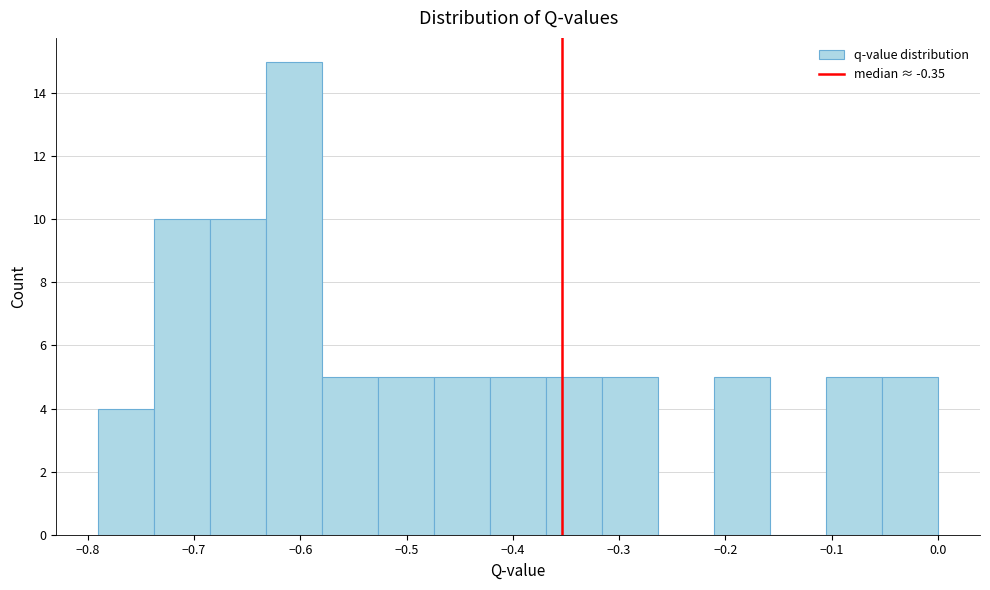

Reading left to right, list every bar in this chart as the range it spans on the x-axis followed by its height. Neither the bar edges nor the heights are printed on the chart, so give them approximately, as read against the axes.

-0.79 to -0.74: 4
-0.74 to -0.68: 10
-0.68 to -0.63: 10
-0.63 to -0.58: 15
-0.58 to -0.53: 5
-0.53 to -0.47: 5
-0.47 to -0.42: 5
-0.42 to -0.37: 5
-0.37 to -0.32: 5
-0.32 to -0.26: 5
-0.26 to -0.21: 0
-0.21 to -0.16: 5
-0.16 to -0.11: 0
-0.11 to -0.05: 5
-0.05 to 0.00: 5